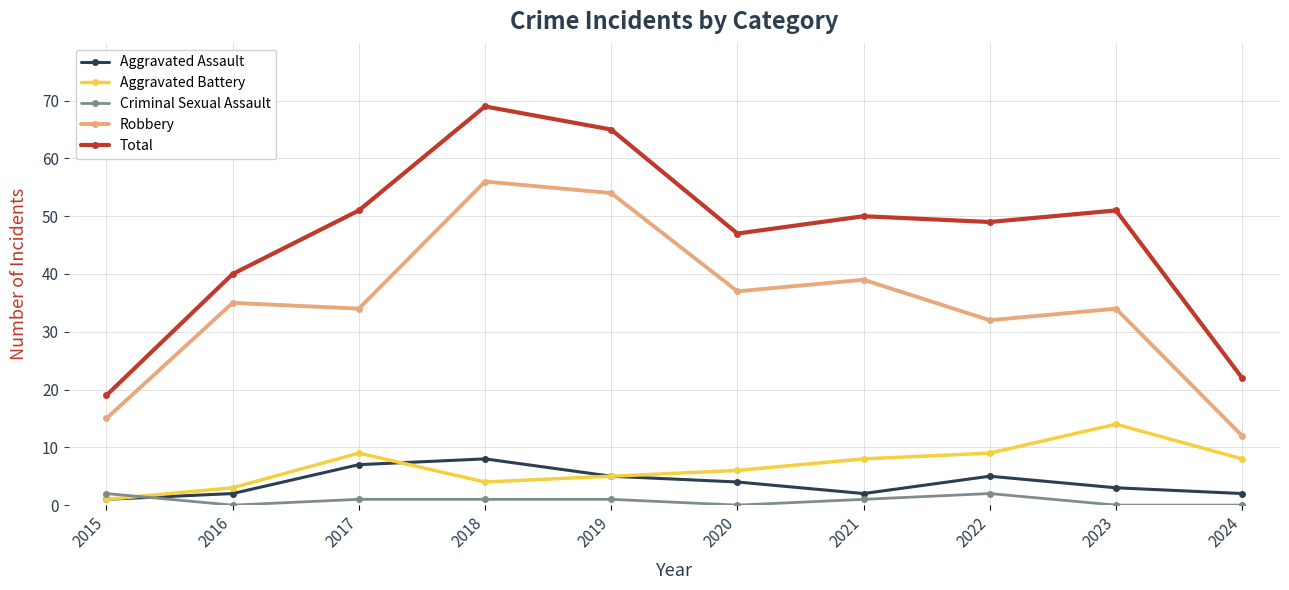

What is the average value of the Aggravated Assault series?

4